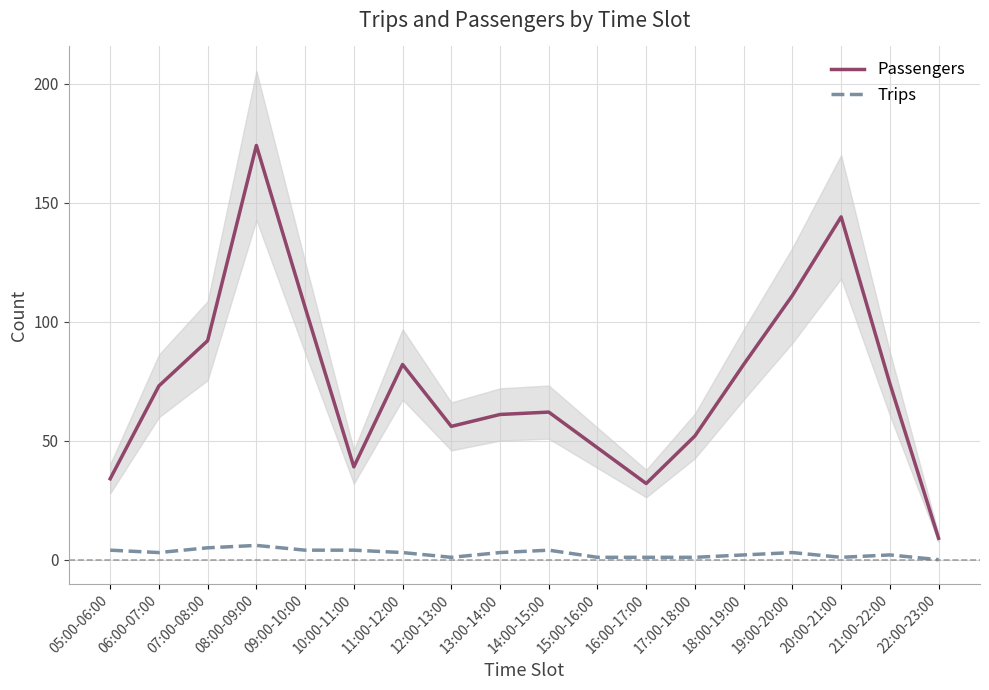

What is the difference between the second highest and second lowest values in the Trips series?

4